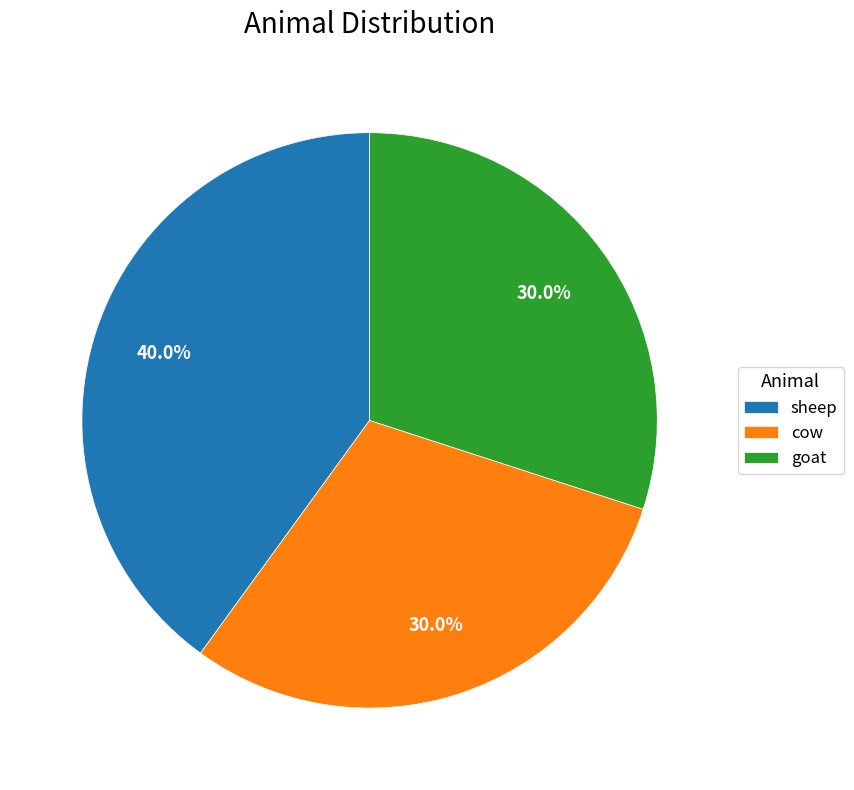

How many slices are in this pie chart?

3